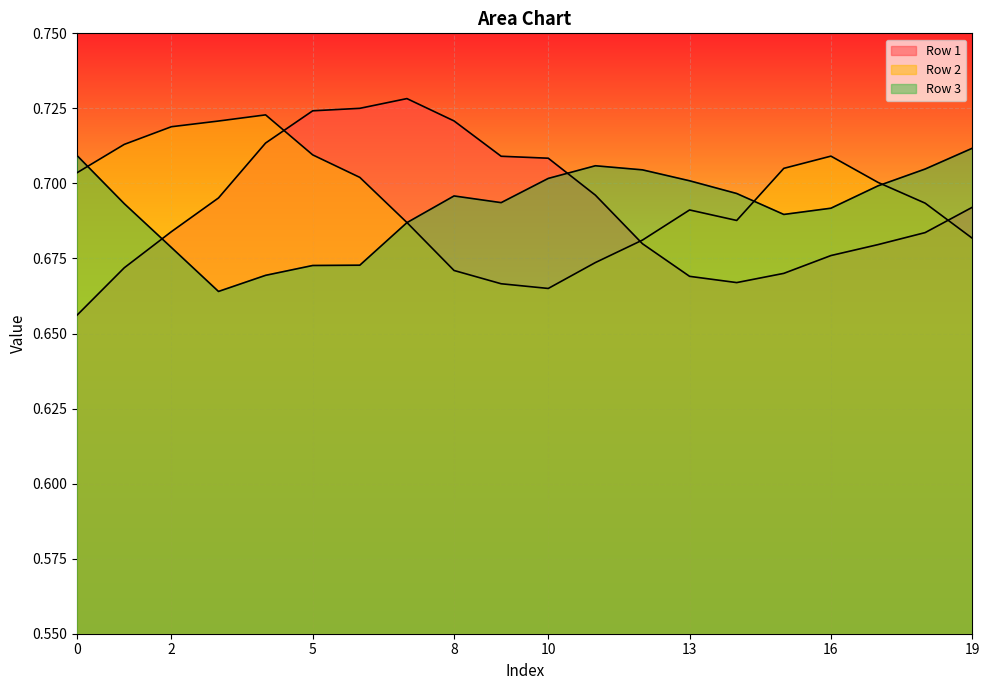

Which category has the lowest value in the Row 2 series?

10